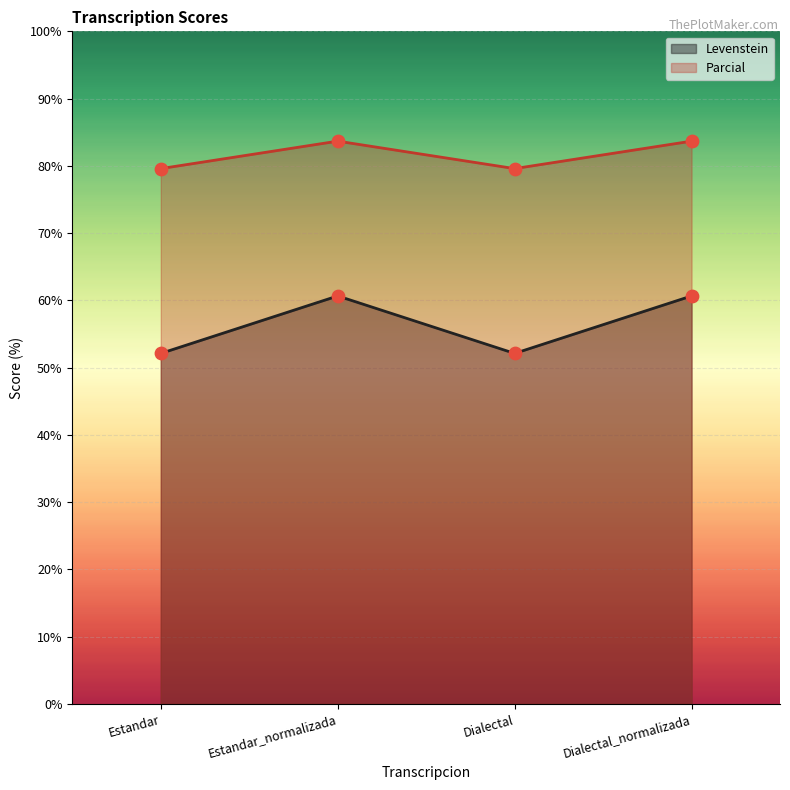

Which series has the largest Y range (max minus min)?

Levenstein